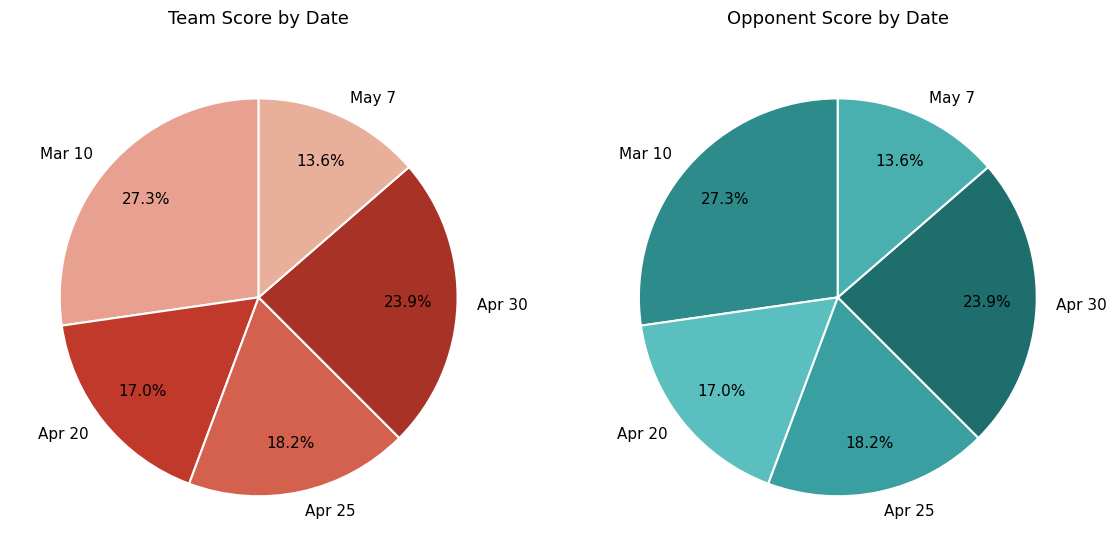

Does Apr 20 represent more than half of the total?

No